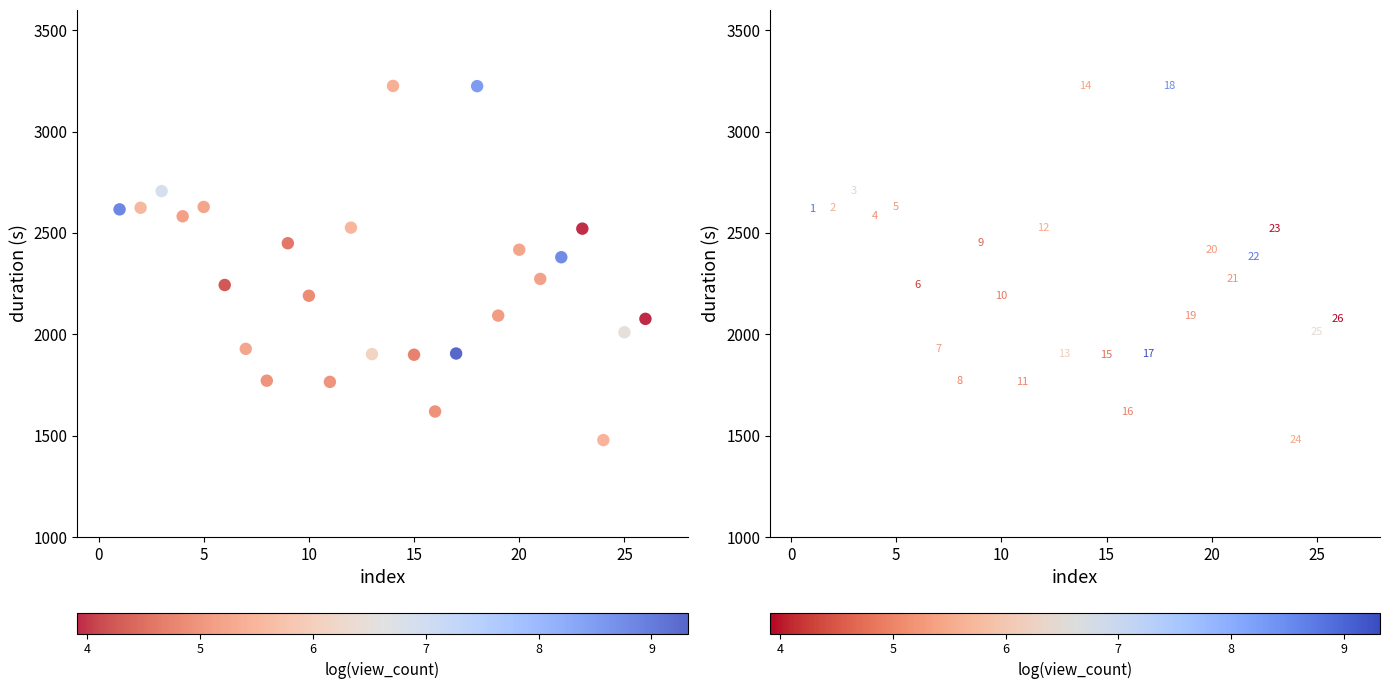

What is the range of Y values (max minus min)?

1747